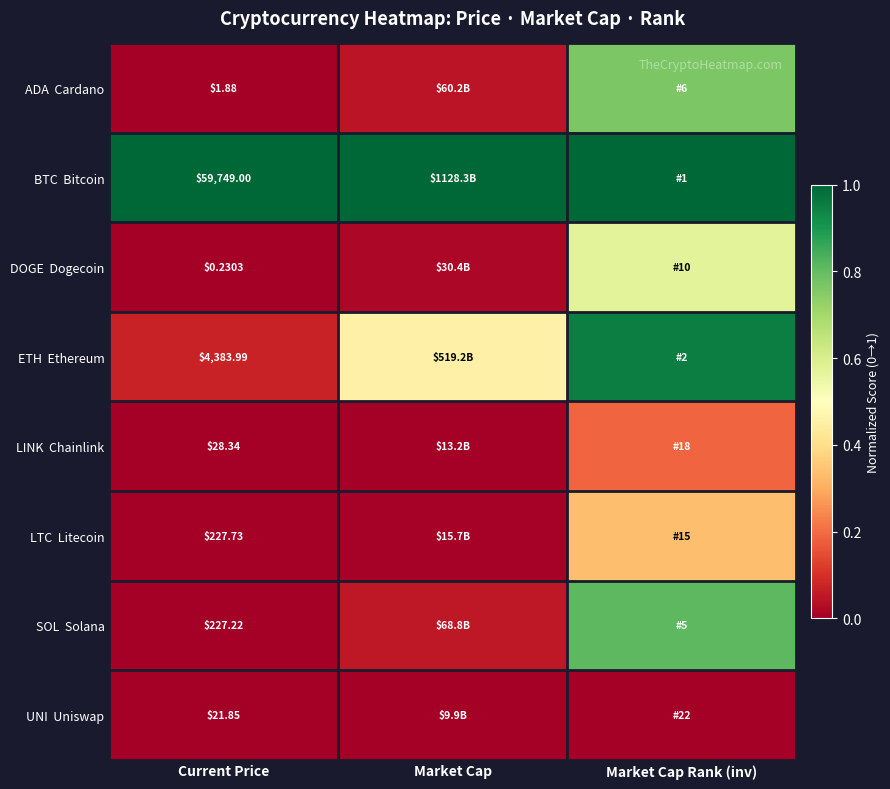

Which series has the largest total across all categories?

BTC Bitcoin